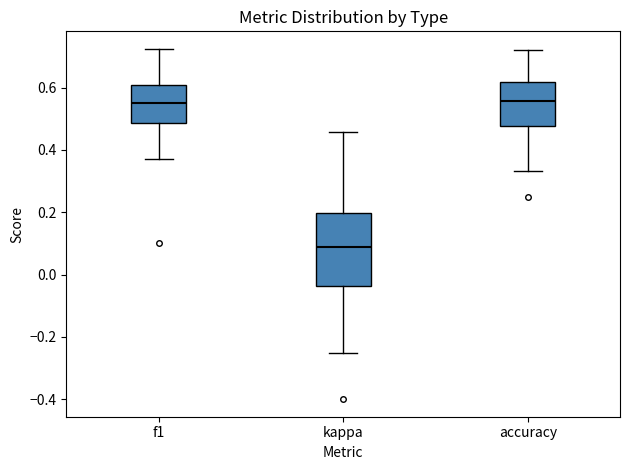

Which box is the tallest, from its lower edge to its upper edge?

kappa